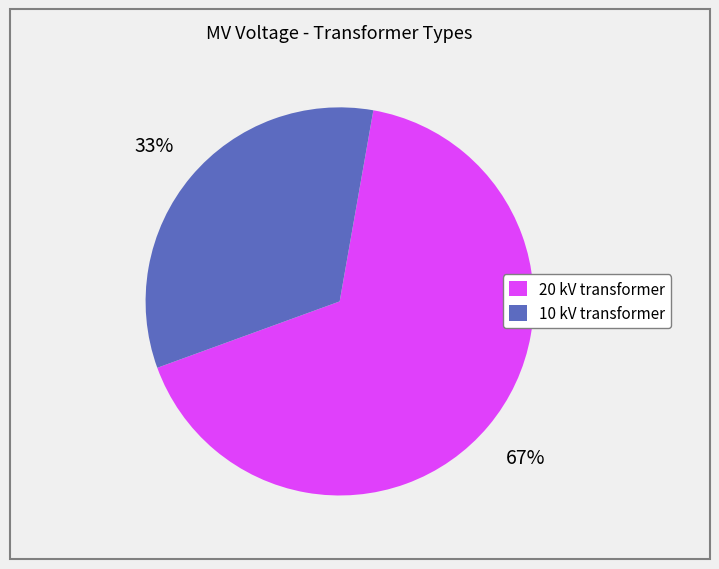

Count the number of slices in the pie.

2